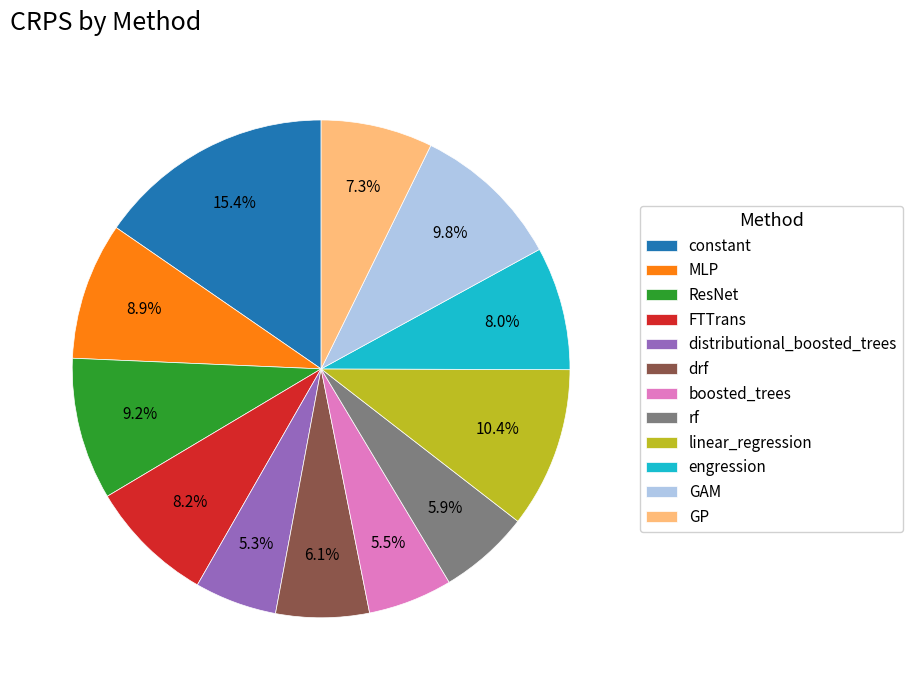

Which has a higher value, GAM or engression?

GAM